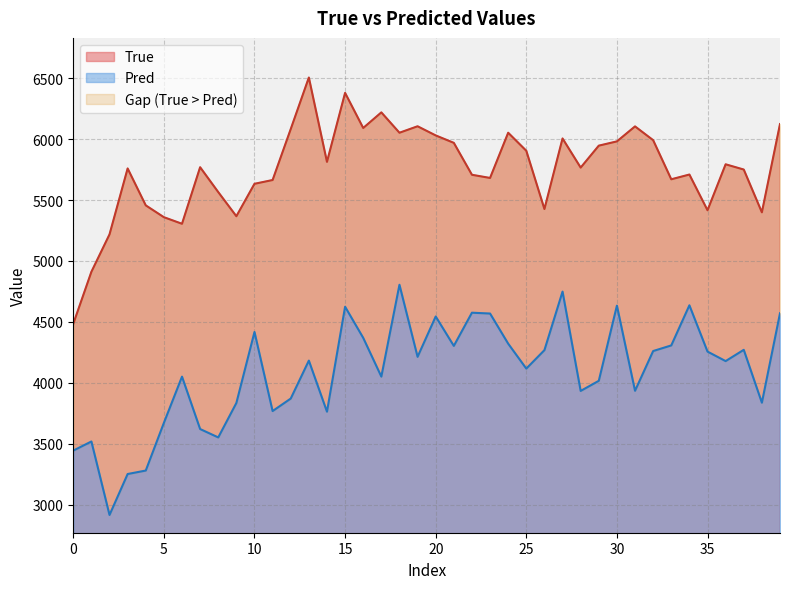

How many lines are shown in the chart?

2